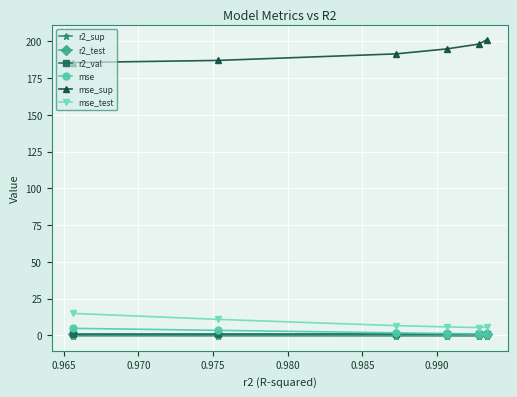

What is the value of the mse_test point at the 3rd from the left?

6.7